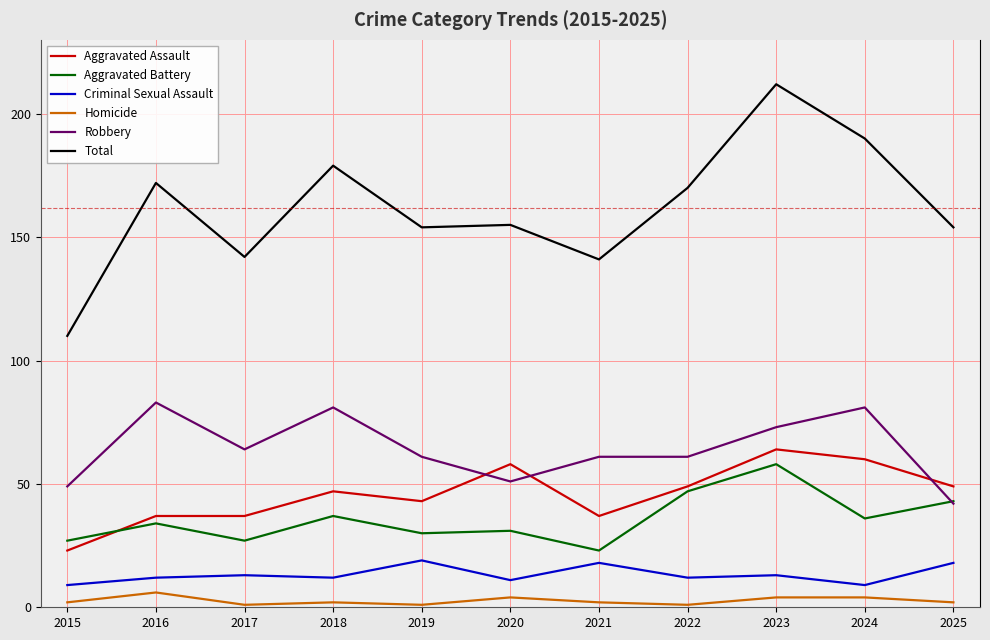

True or false: Aggravated Battery has a value of 31 at 2020.

True